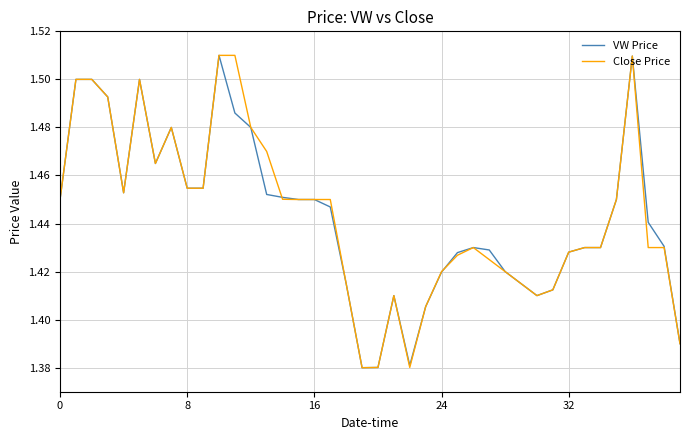

How many interior local valleys does the Close Price series have?

5